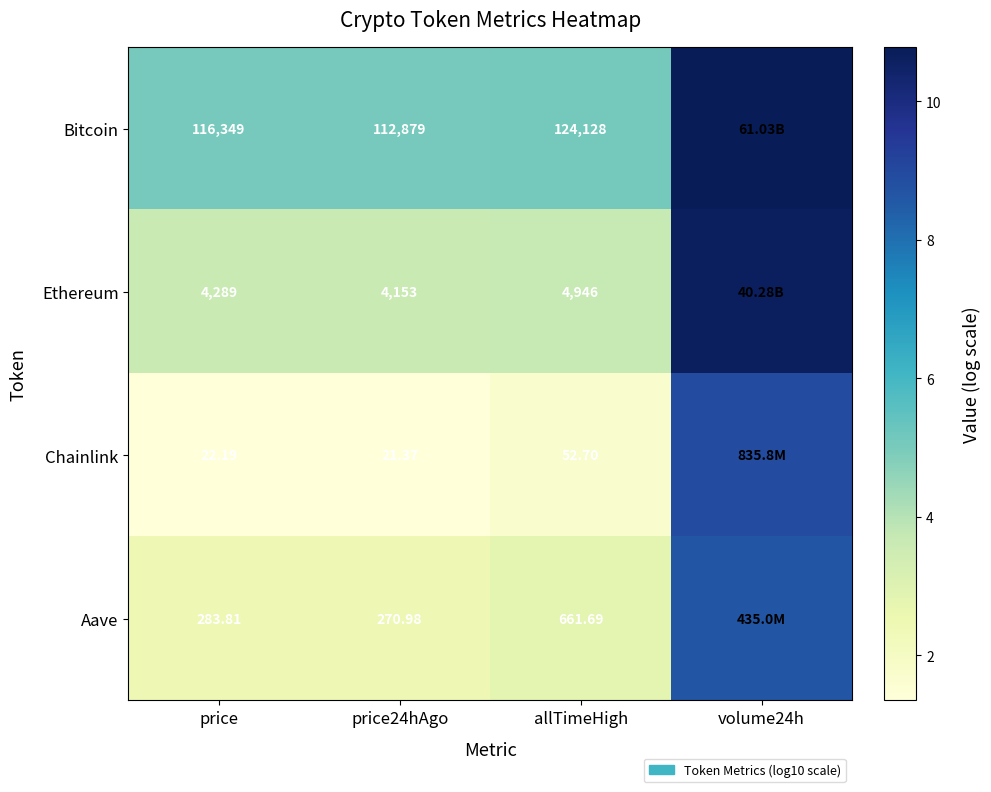

At which category does the chart reach its minimum across all series?

price24hAgo